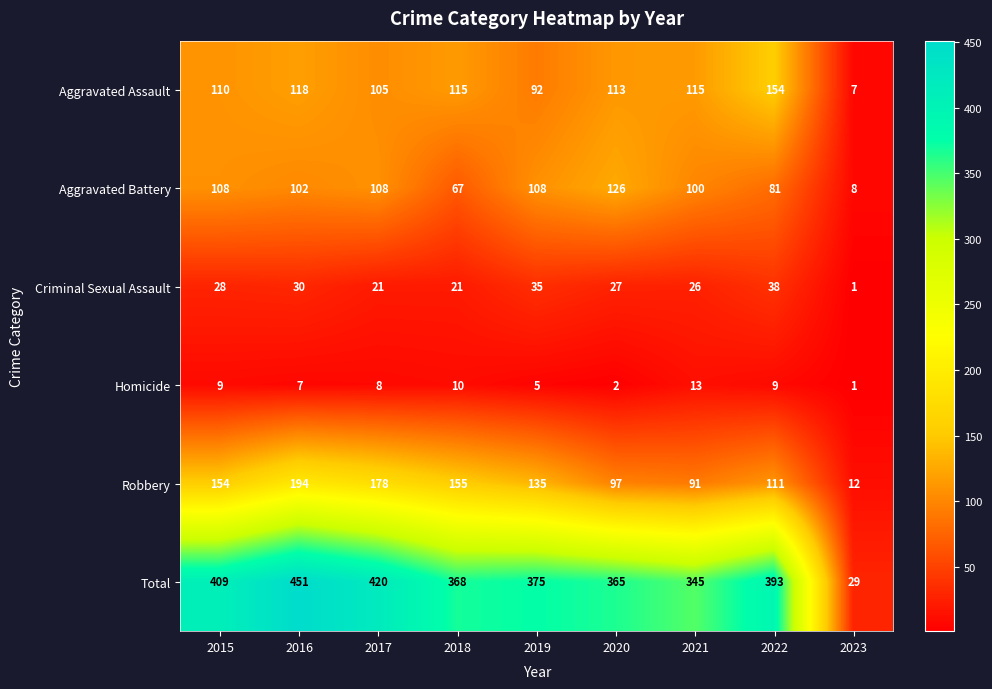

The Total series shows 393 at 2022. True or false?

True